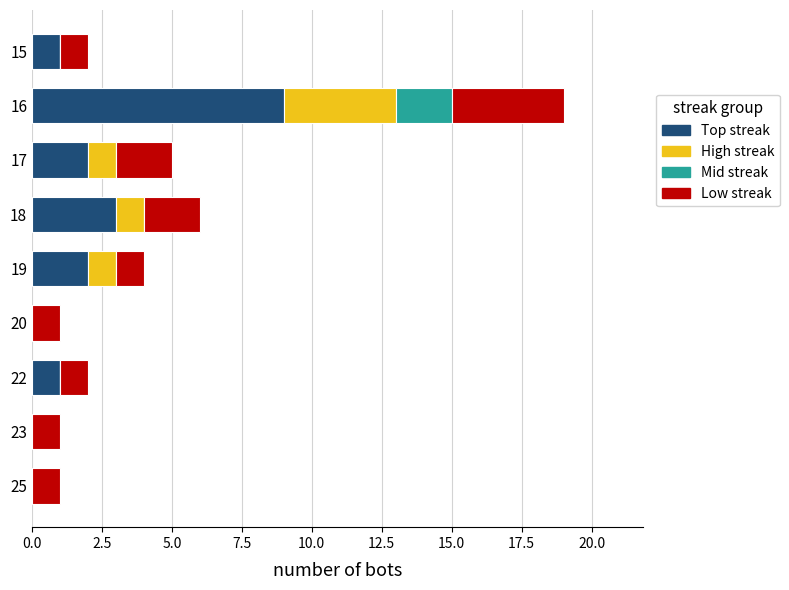

The value of Top streak at 22 is 0. True or false?

False